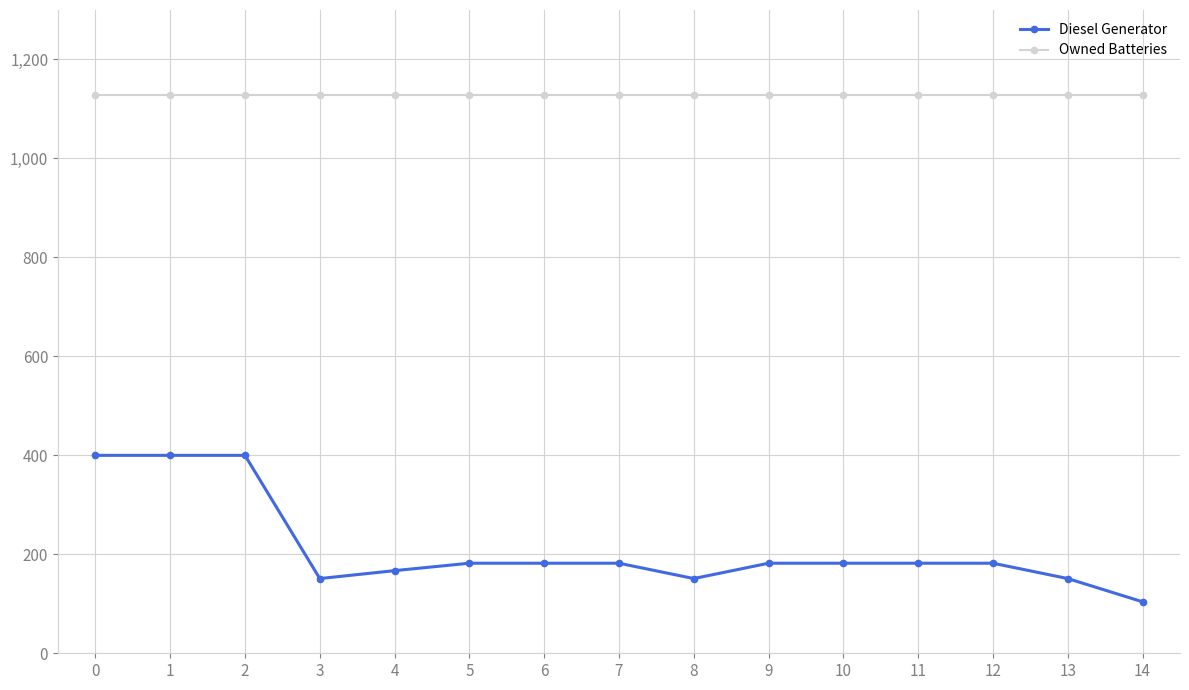

What is the lowest value of the Diesel Generator series?

104